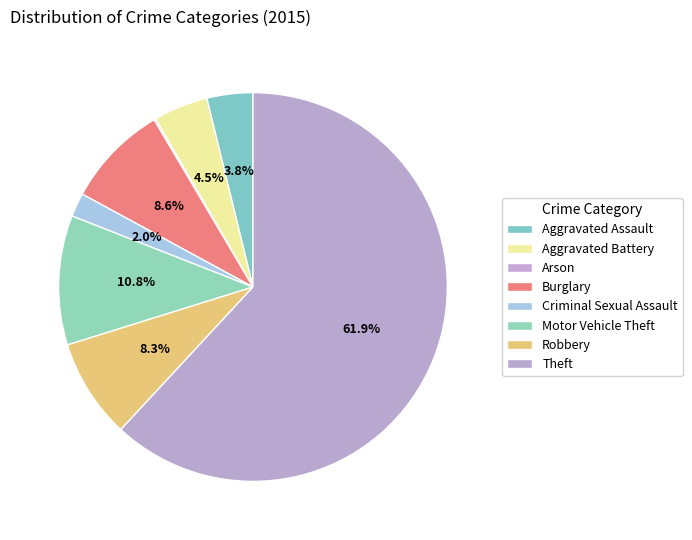

Is it true that Robbery is 17% of the pie?

False